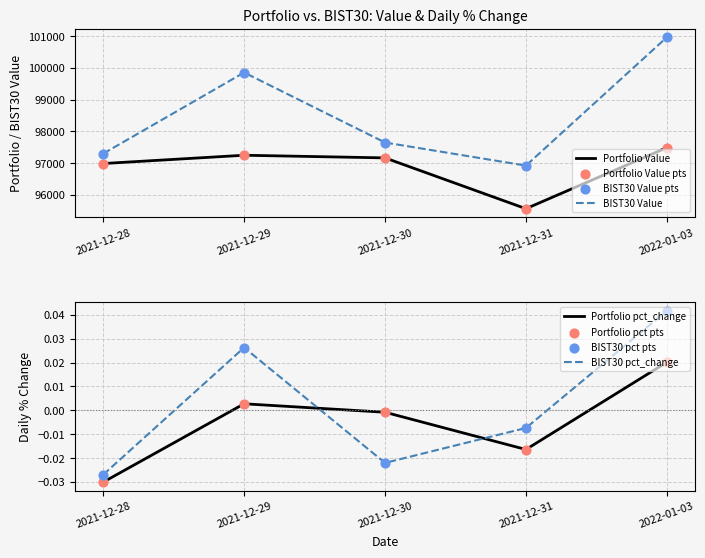

Which series has the largest Y range (max minus min)?

BIST30 Value